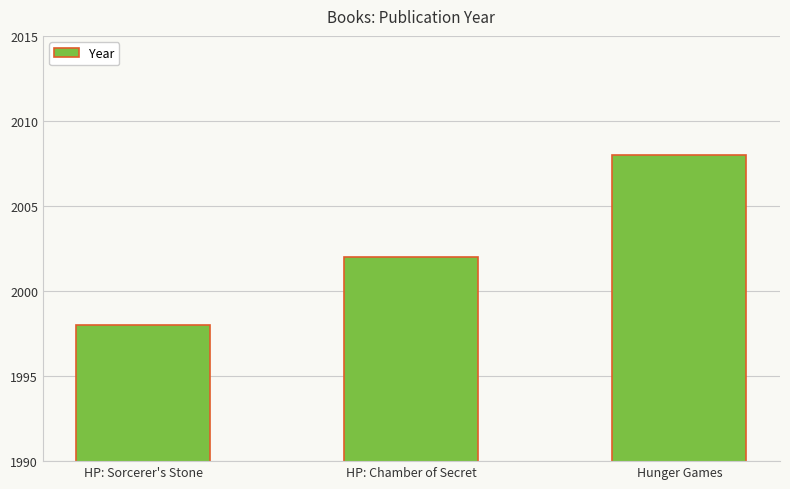

Reading left to right, transcribe all the data shown in this chart.

HP: Sorcerer's Stone=1998	HP: Chamber of Secret=2002	Hunger Games=2008